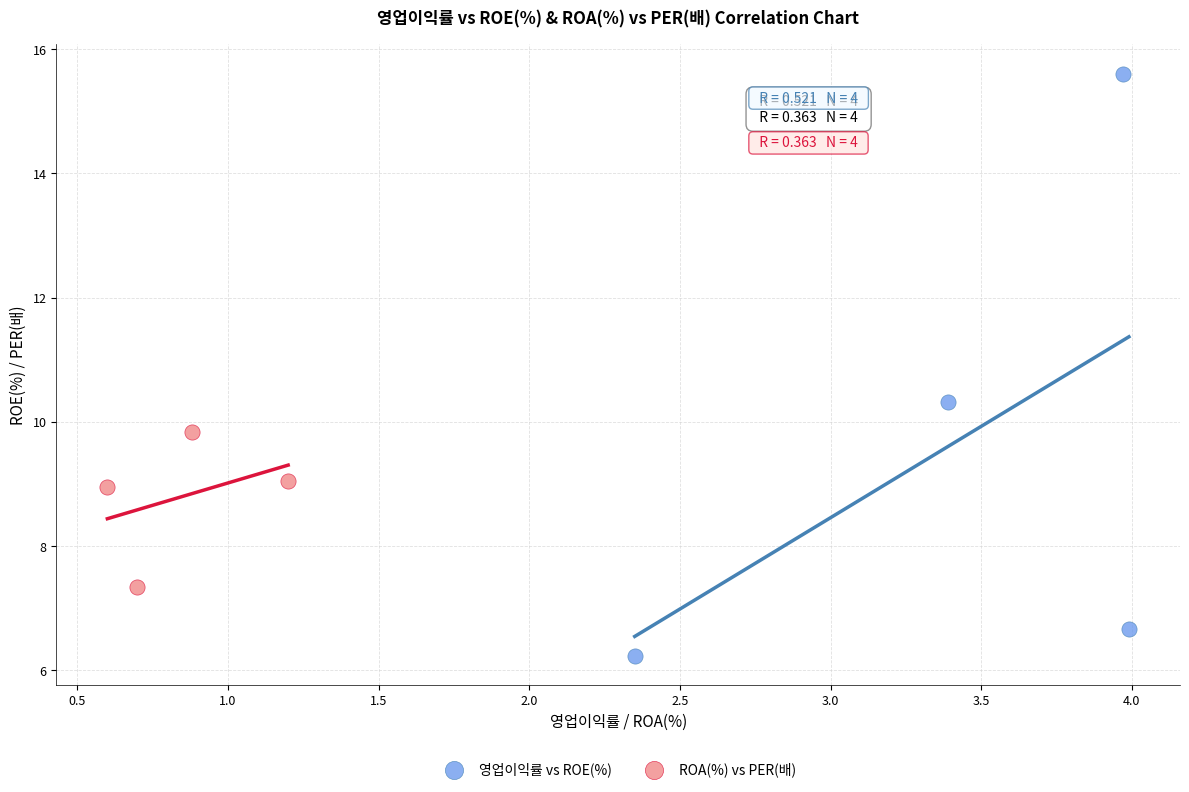

What are all the series names shown in the legend?

영업이익률 vs ROE(%), ROA(%) vs PER(배)